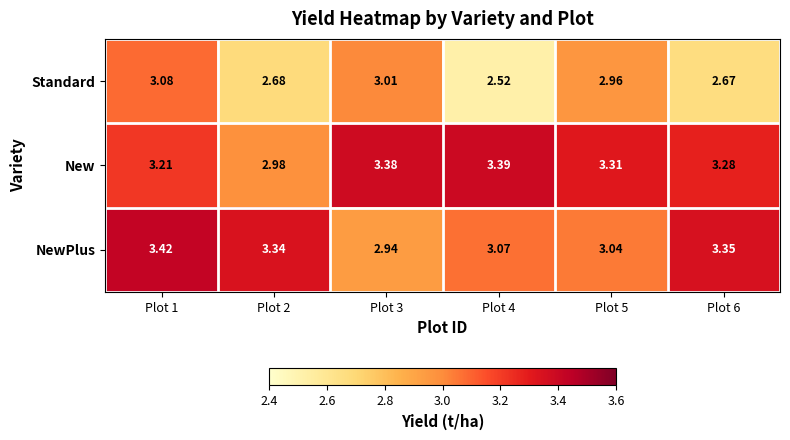

Between Plot 1 and Plot 3, which series saw the biggest shift?

NewPlus